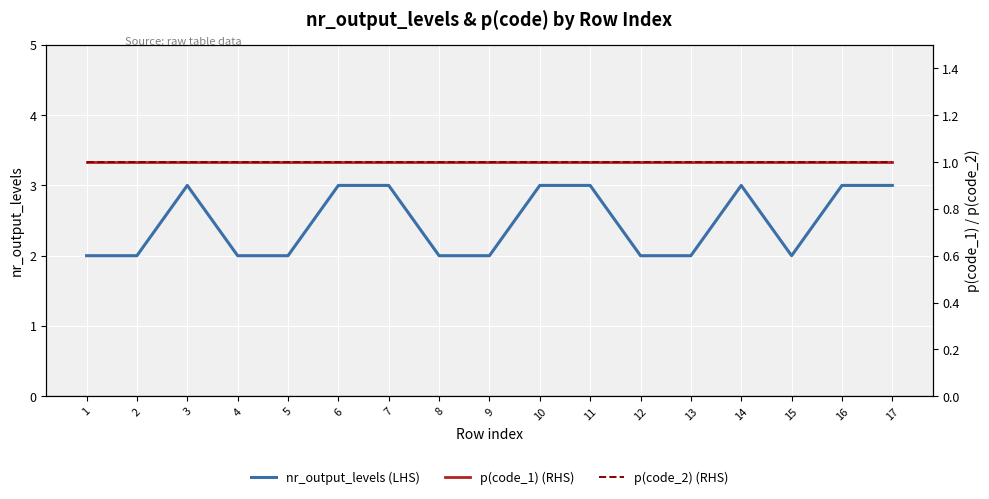

What are all the series names shown in the legend?

nr_output_levels (LHS), p(code_1) (RHS), p(code_2) (RHS)